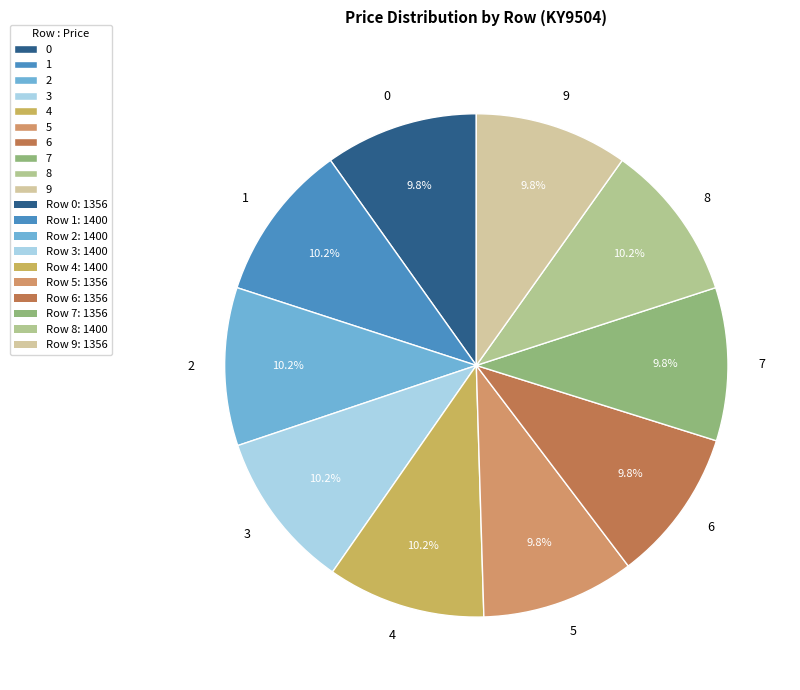

True or false: 6 accounts for 1% of the total.

False